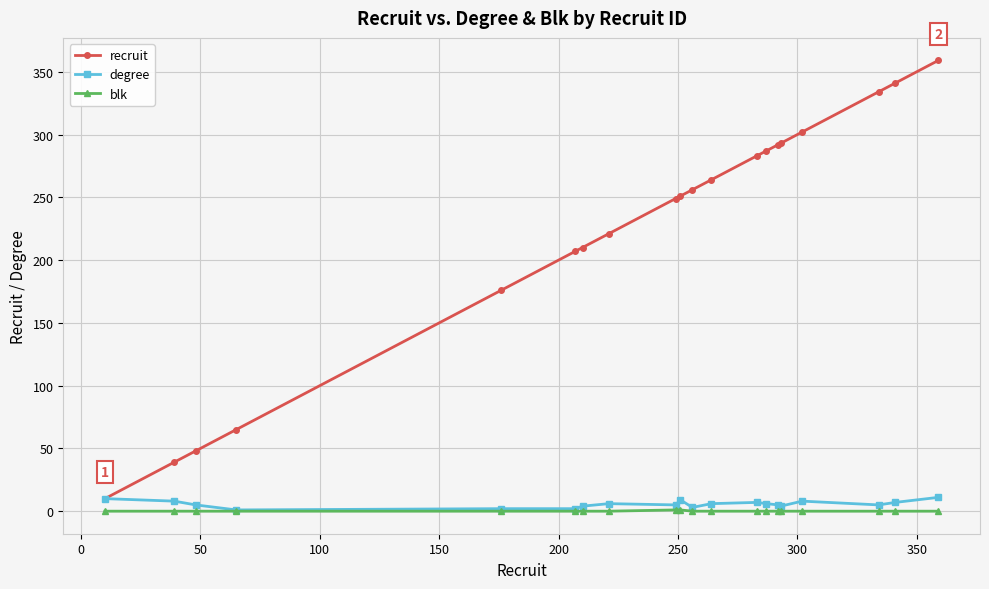

True or false: blk and recruit cross at least once.

False